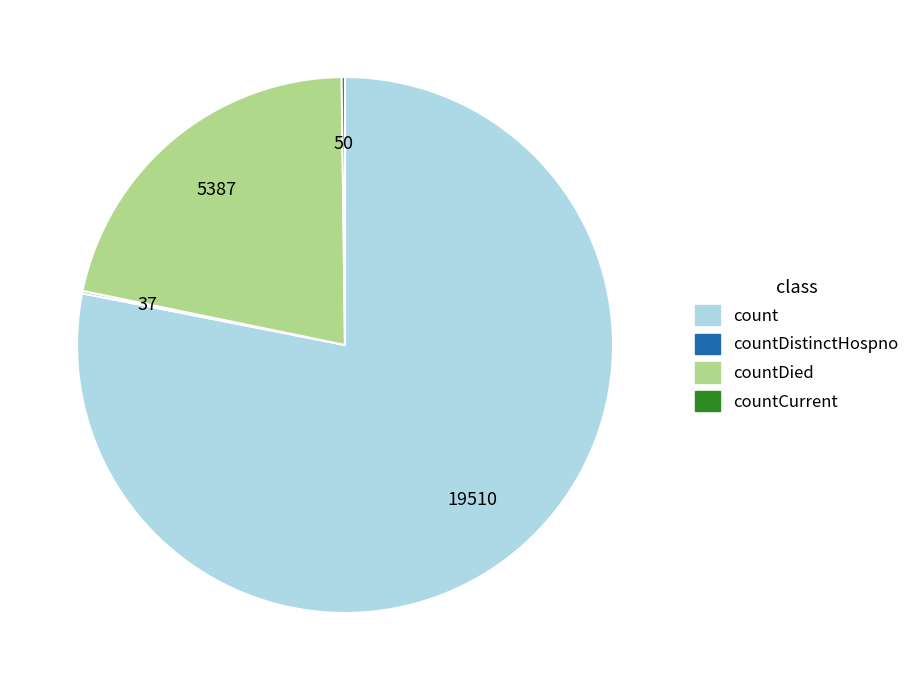

Is there any slice that represents more than half of the pie?

Yes